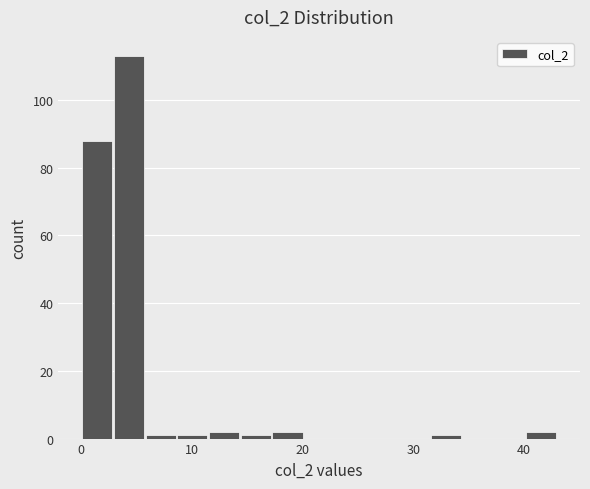

Around what value on the x-axis is the tallest bar? Give the approximate position of its centre, as read against the axis.

4